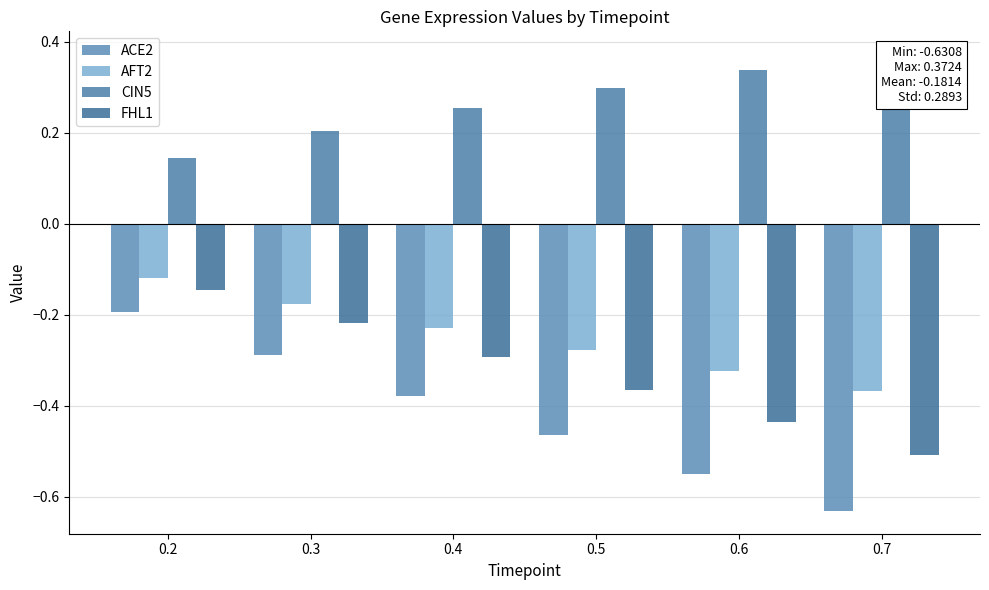

True or false: CIN5 has a value of 0.1 at 0.3.

False